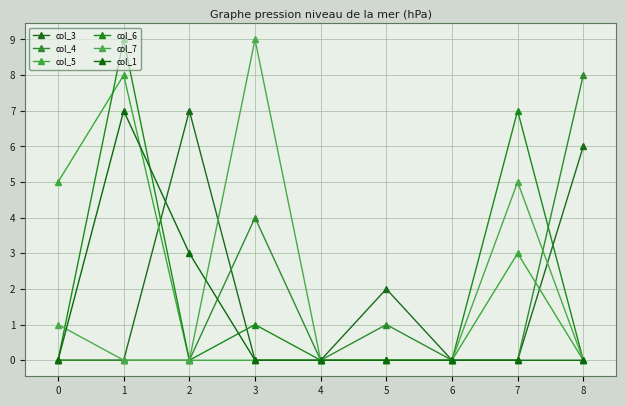

Which series has the largest total across all categories?

col_6